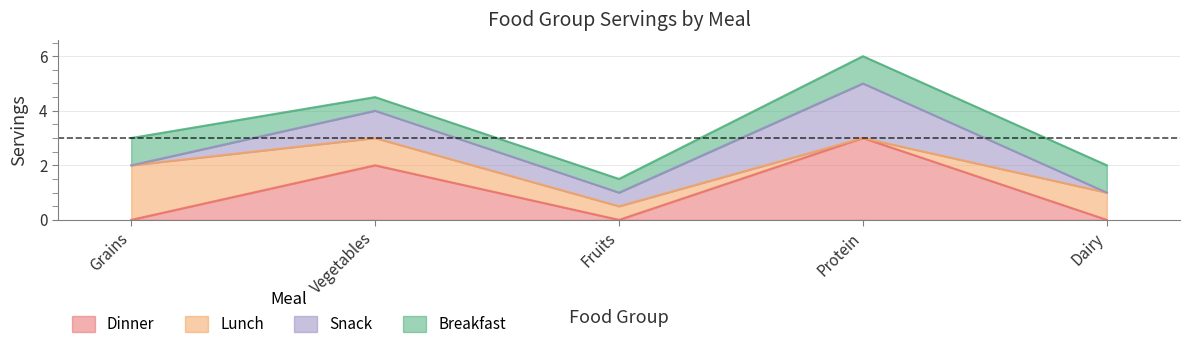

What is the maximum value for Snack?

2.0